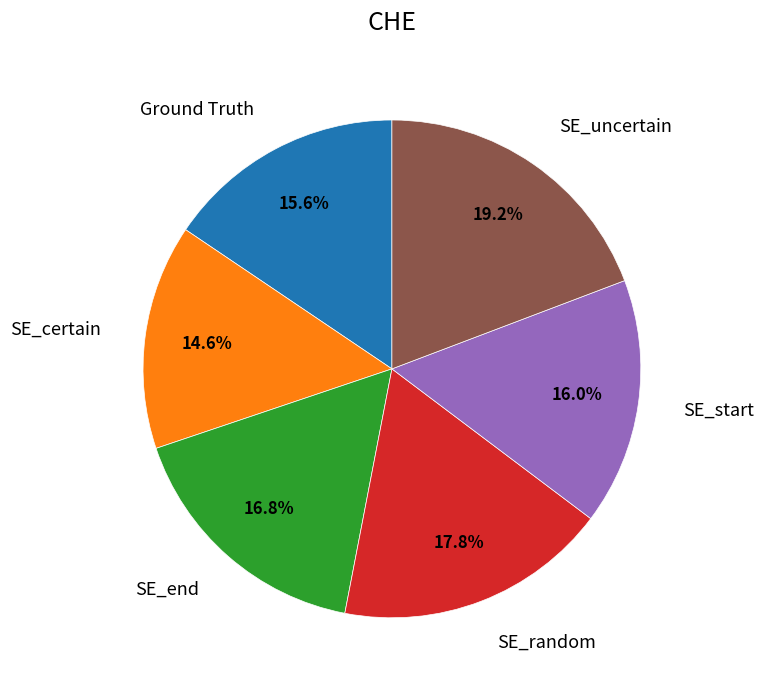

Which has a higher value, SE_start or SE_uncertain?

SE_uncertain